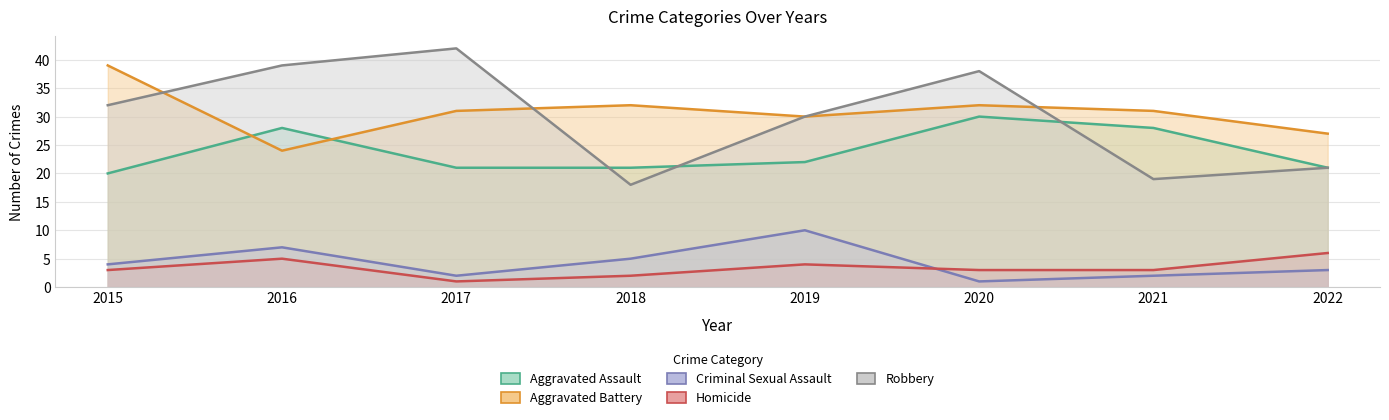

Where does the Aggravated Battery series first go above 31?

2015